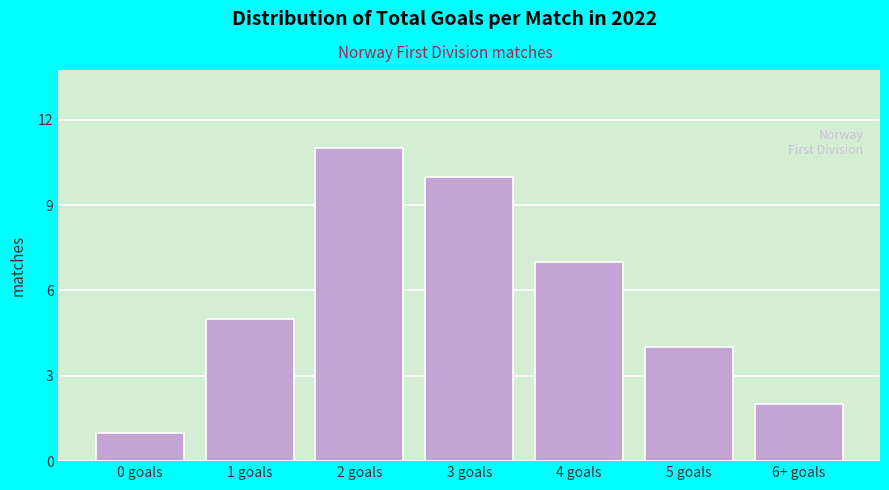

Reading right to left, list all the values displayed in this chart.

2	4	7	10	11	5	1